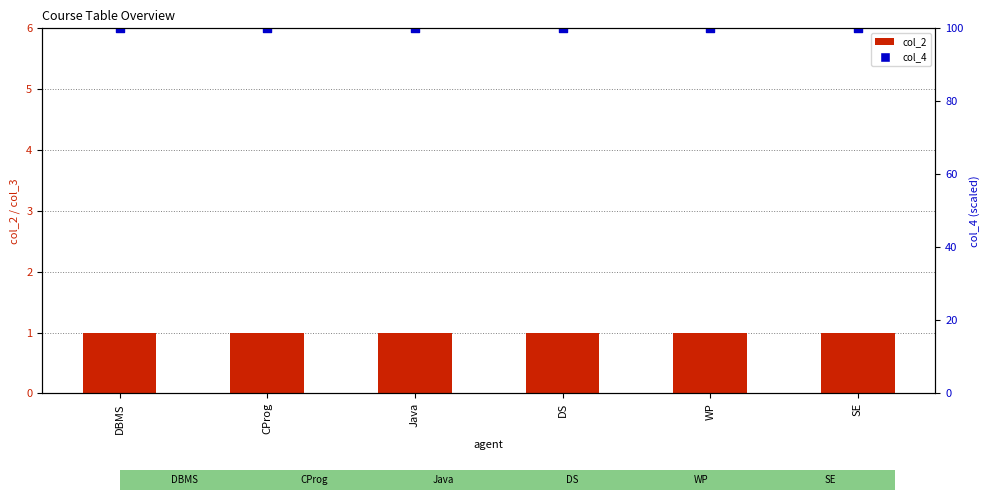

At which category is the sum across all series the highest?

DBMS